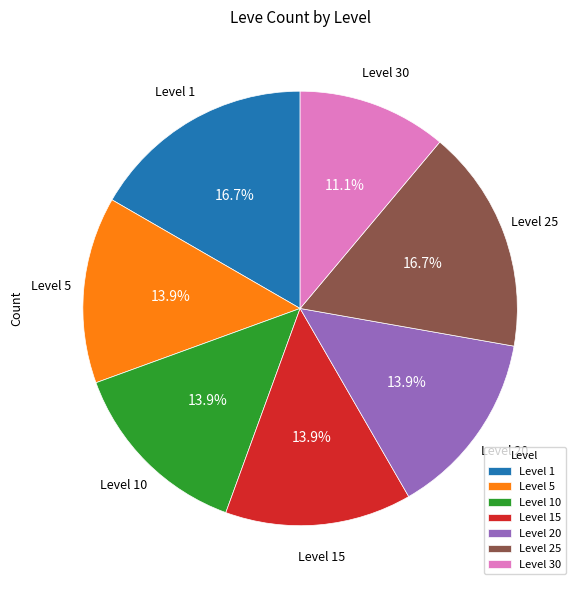

Between Level 1 and Level 30, which is larger?

Level 1